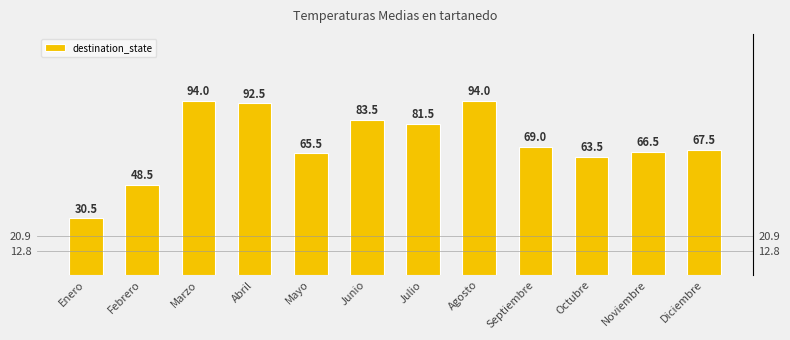

Read the value at Septiembre.

69.0